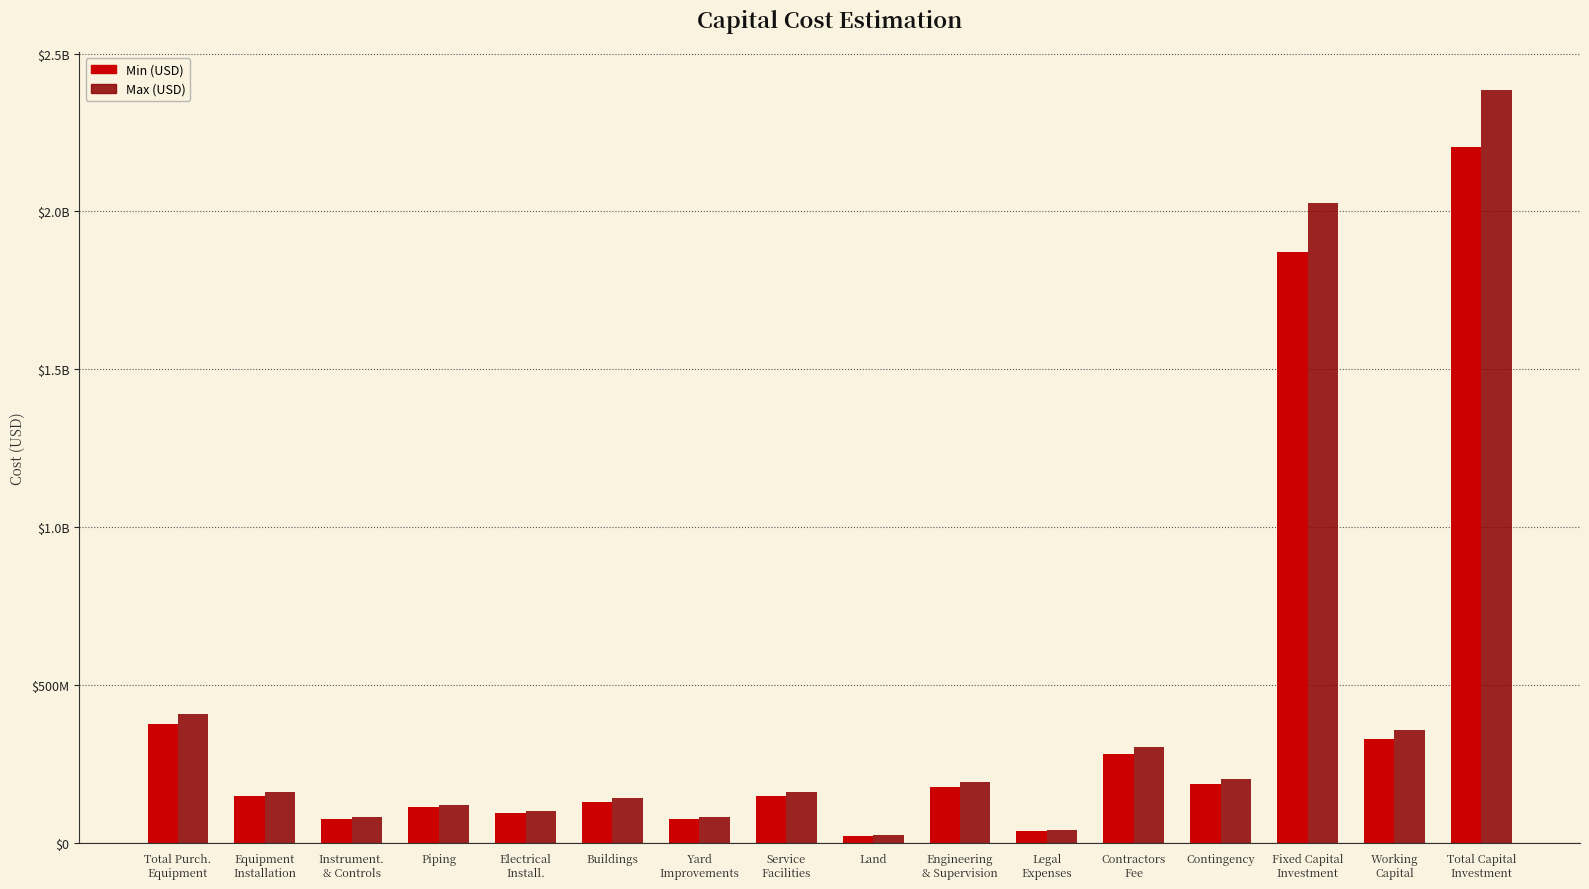

At which label does Max (USD) first exceed 162935444?

Total Purch.
Equipment